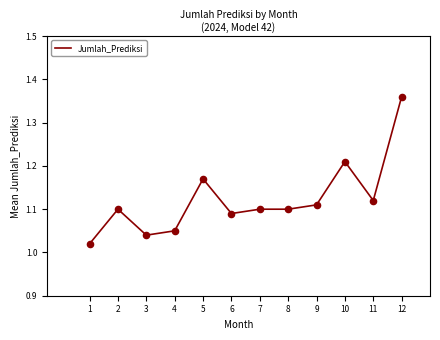

What is the change in value from 10 to 11?

-0.1